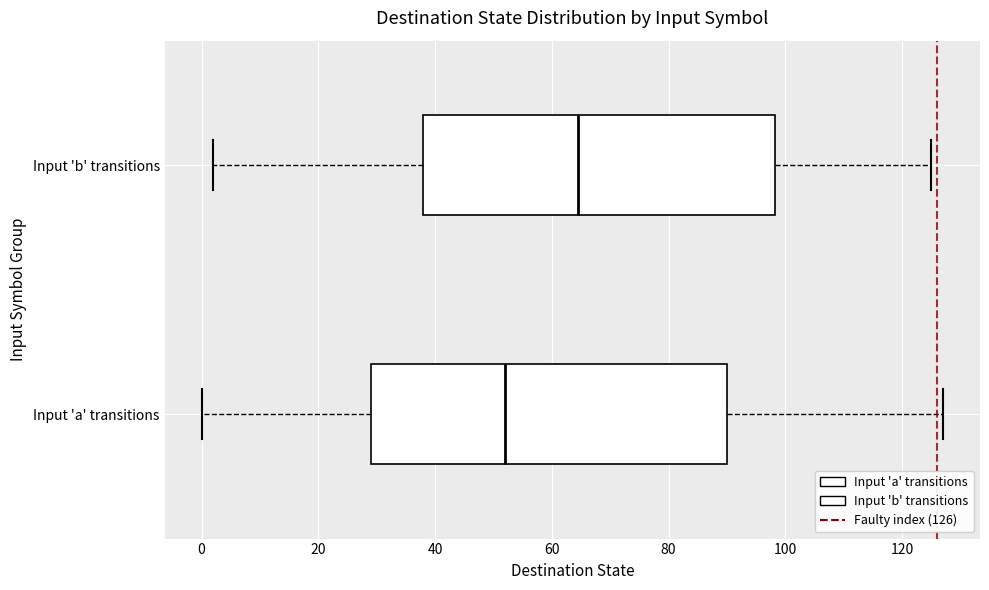

Reading bottom to top, read every box against the x-axis: the position of its median line, the range the box covers, and the ends of its whiskers. The values are not printed on the chart, so give them approximately, as read against the axis.

Input 'a' transitions: median 52, box 30 to 90, whiskers 0 to 128
Input 'b' transitions: median 64, box 38 to 98, whiskers 2 to 126